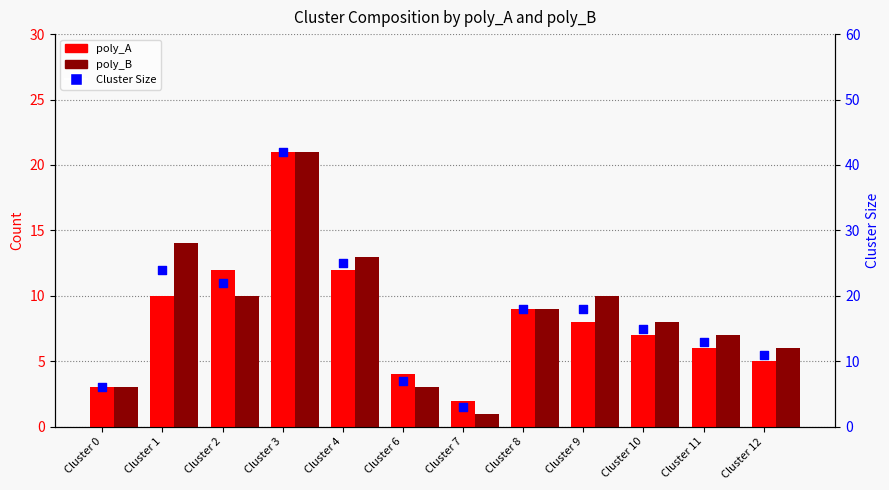

Which series reaches the maximum Y coordinate?

Cluster Size